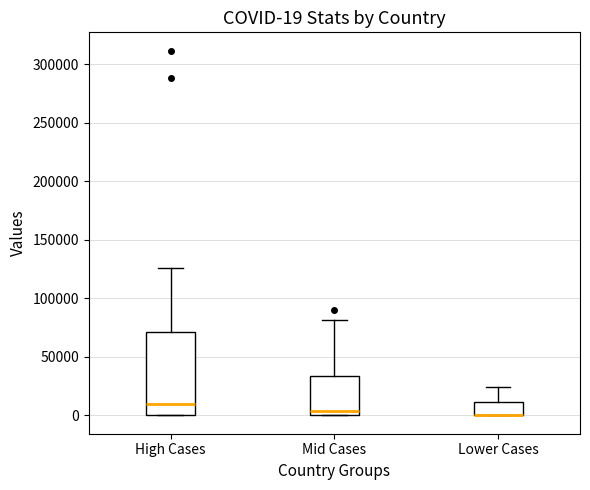

Comparing the boxes themselves (not the whiskers), which one is the tallest?

High Cases